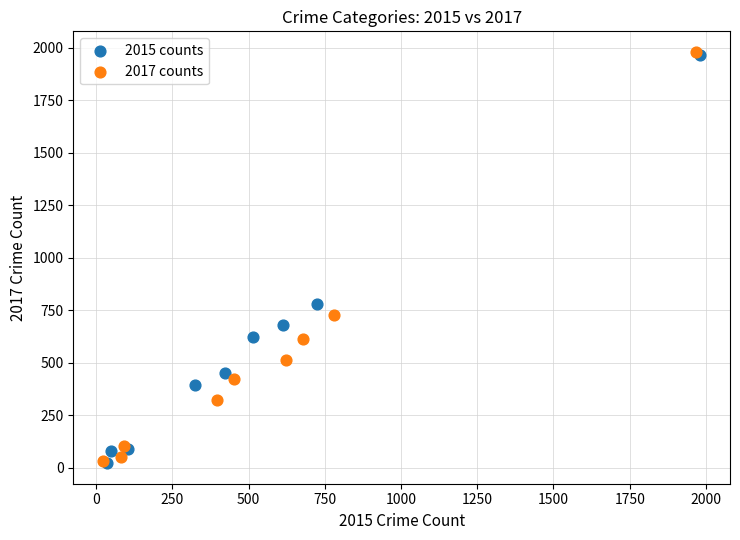

What are all the series names shown in the legend?

2015 counts, 2017 counts